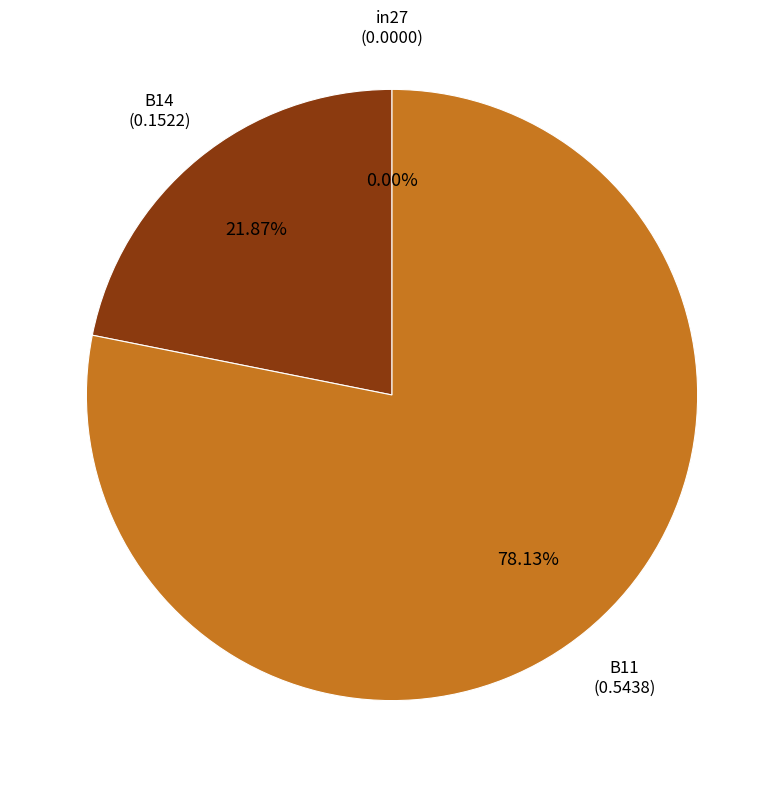

Does any single category account for the majority?

Yes